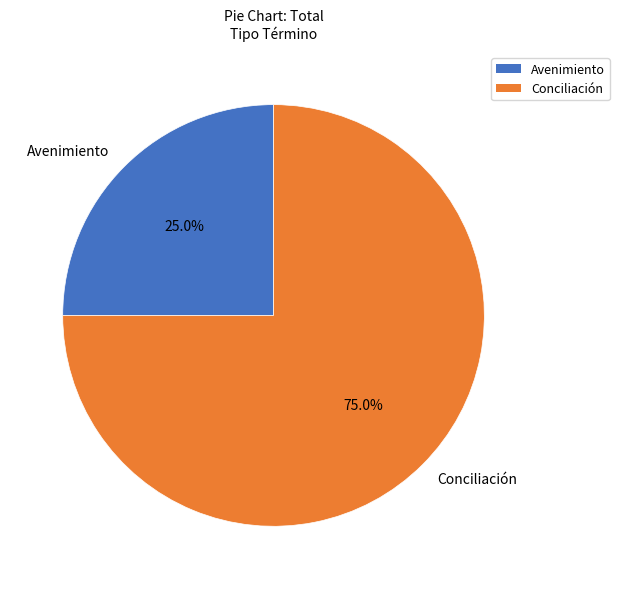

How many slices are in this pie chart?

2